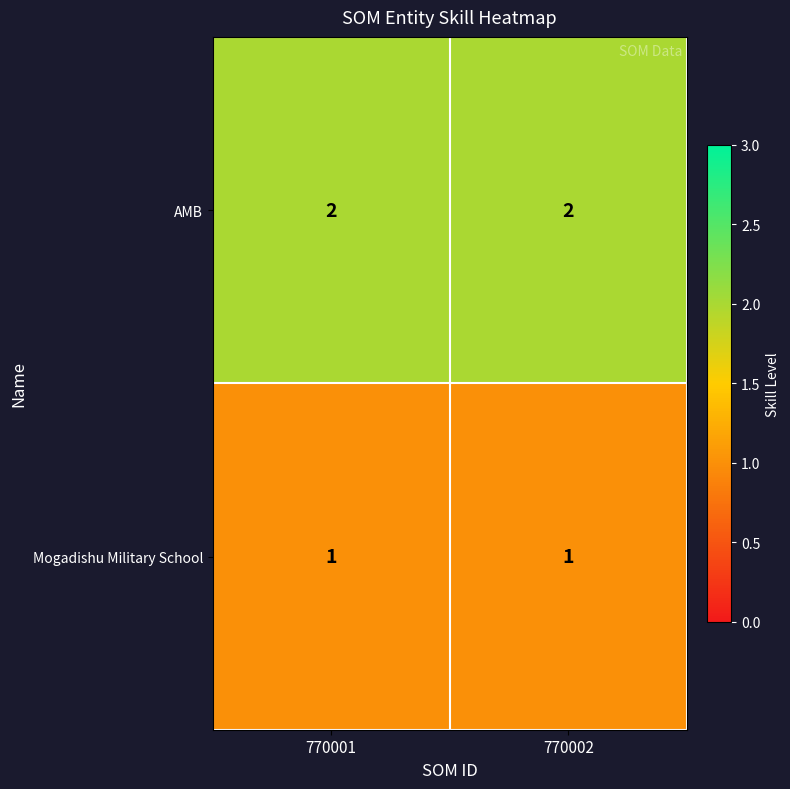

How many distinct data groups are displayed?

2